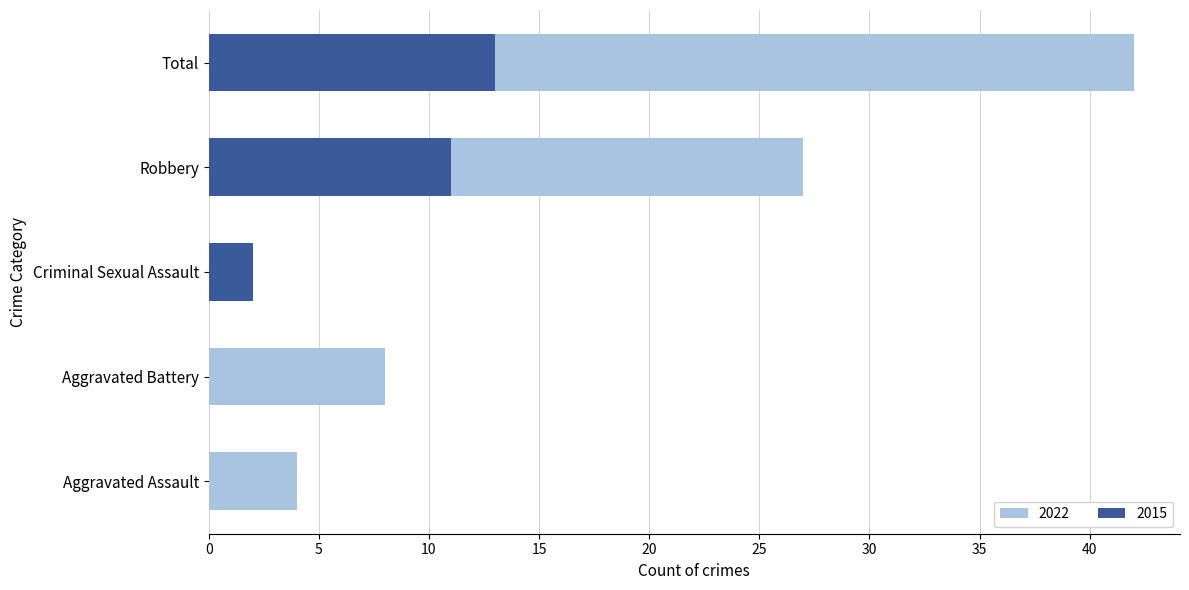

Which series has the largest range (max minus min)?

2022